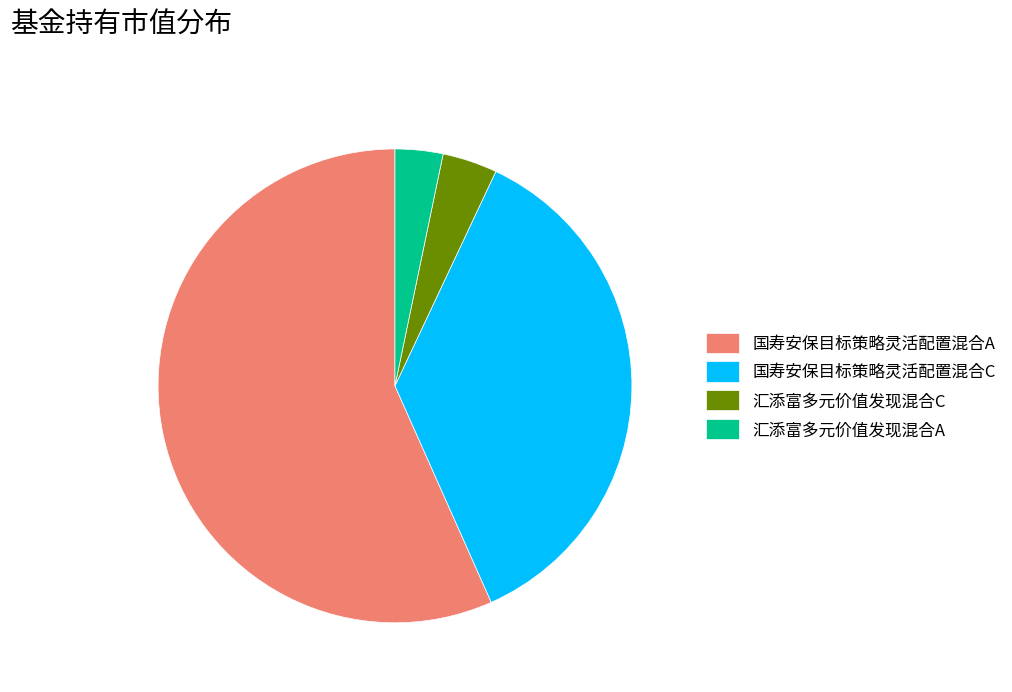

Between 汇添富多元价值发现混合A and 国寿安保目标策略灵活配置混合A, which is larger?

国寿安保目标策略灵活配置混合A